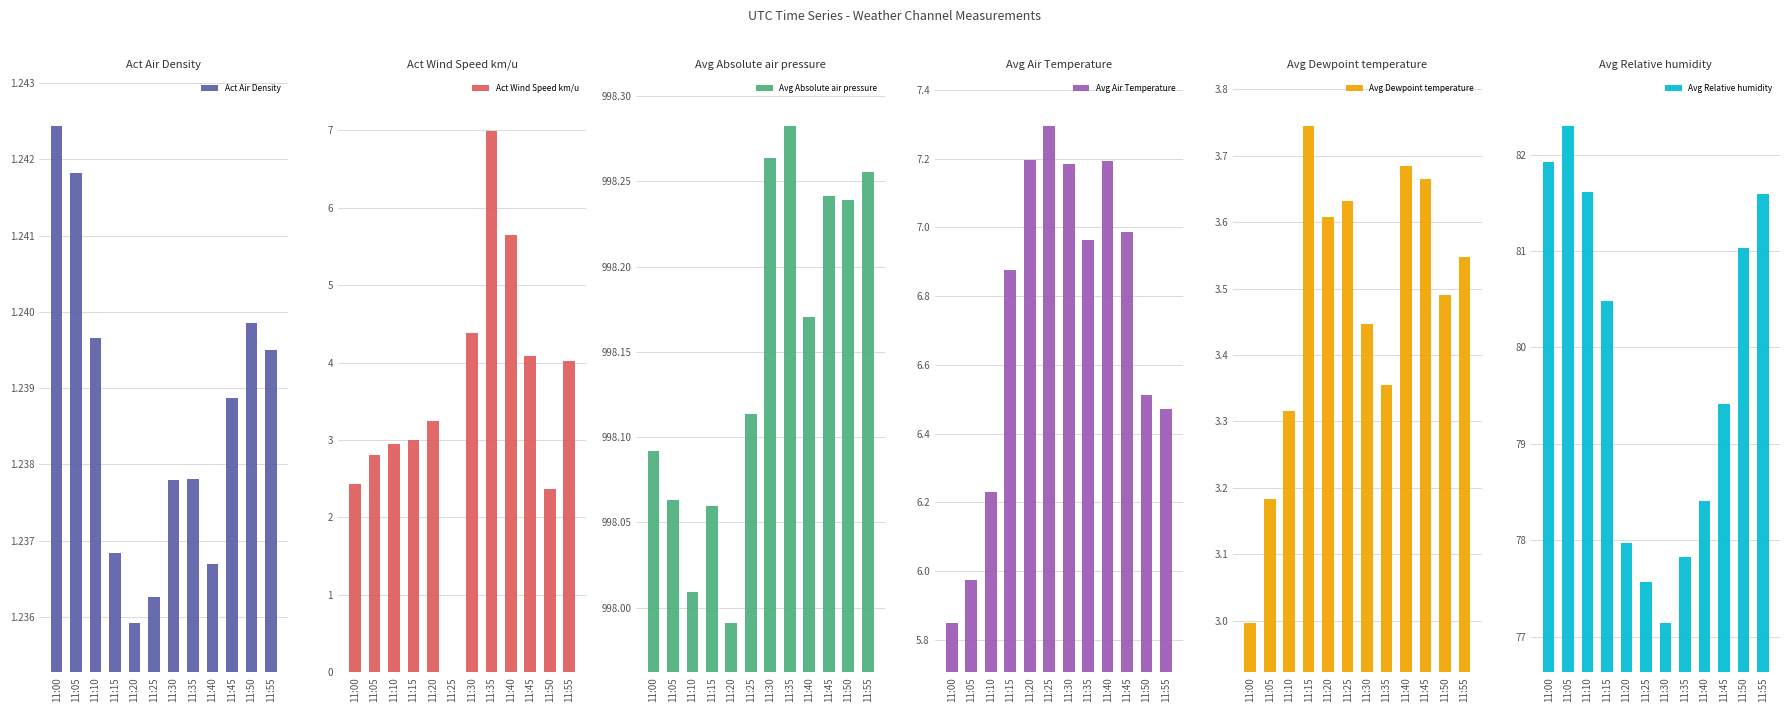

What is the average value of the Avg Dewpoint temperature series?

3.5